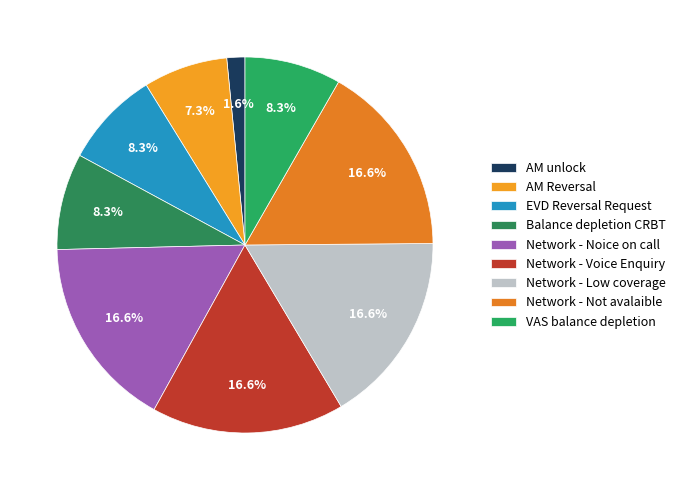

Is there a majority slice in this chart?

No